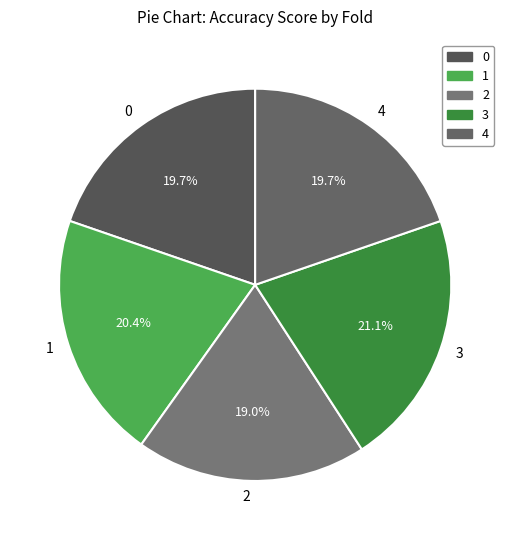

Is the sum of 4 and 3 greater than half?

No